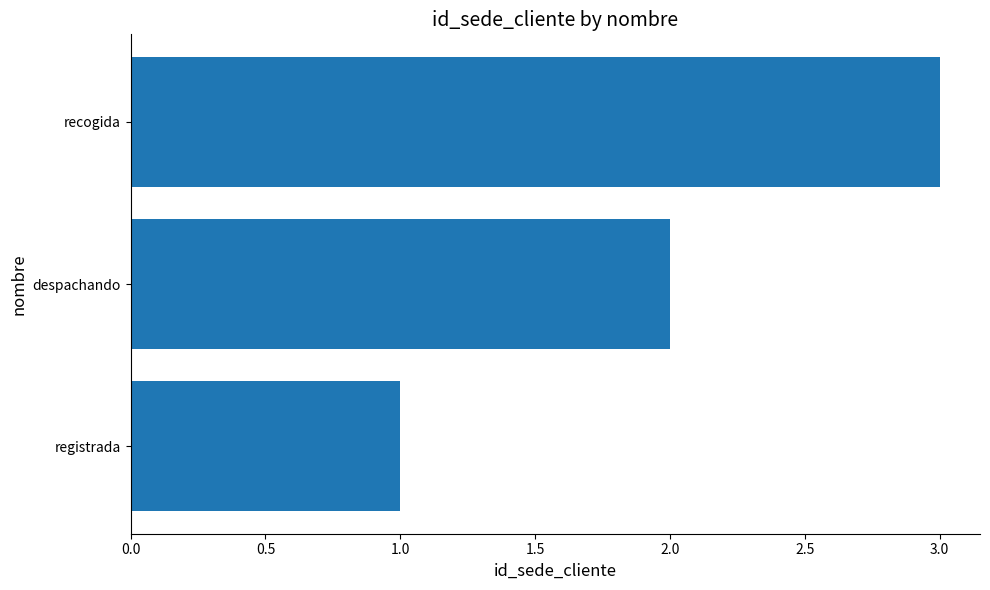

Is it true that the value at despachando is 1?

False